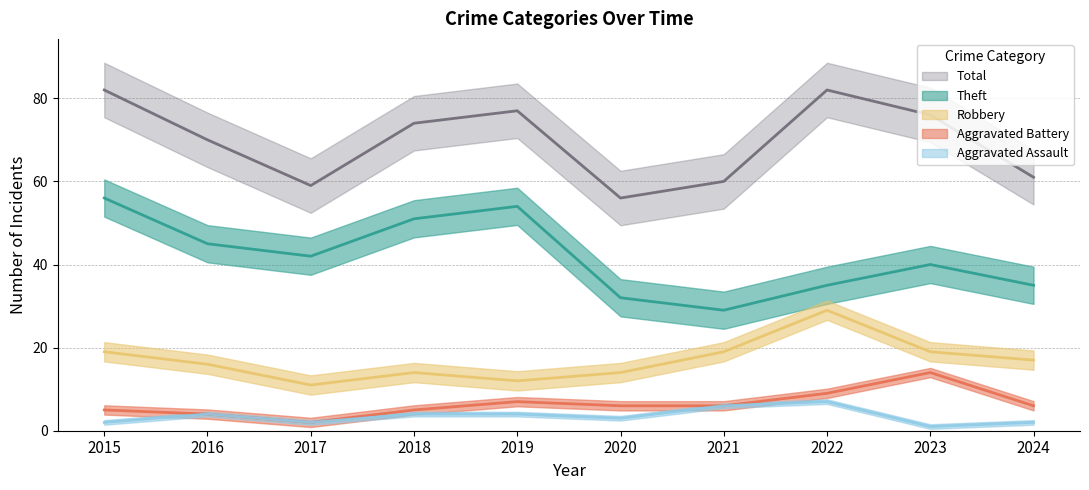

True or false: Aggravated Assault has a value of 9 at 2022.

False